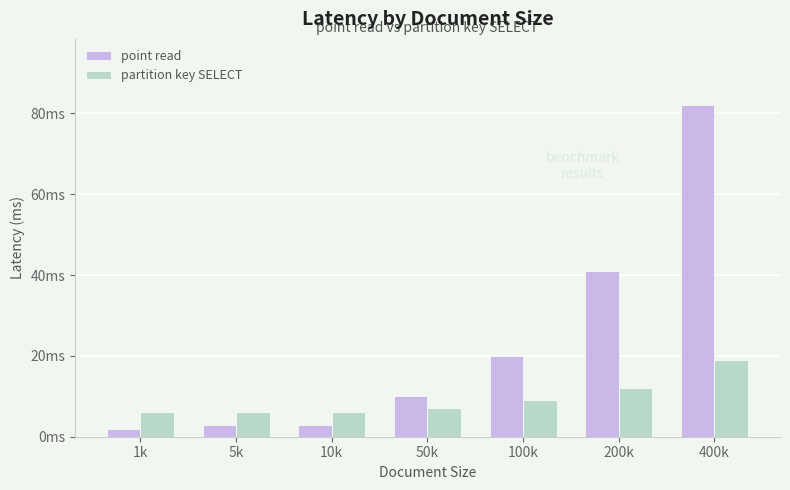

Which series has the largest total across all categories?

point read